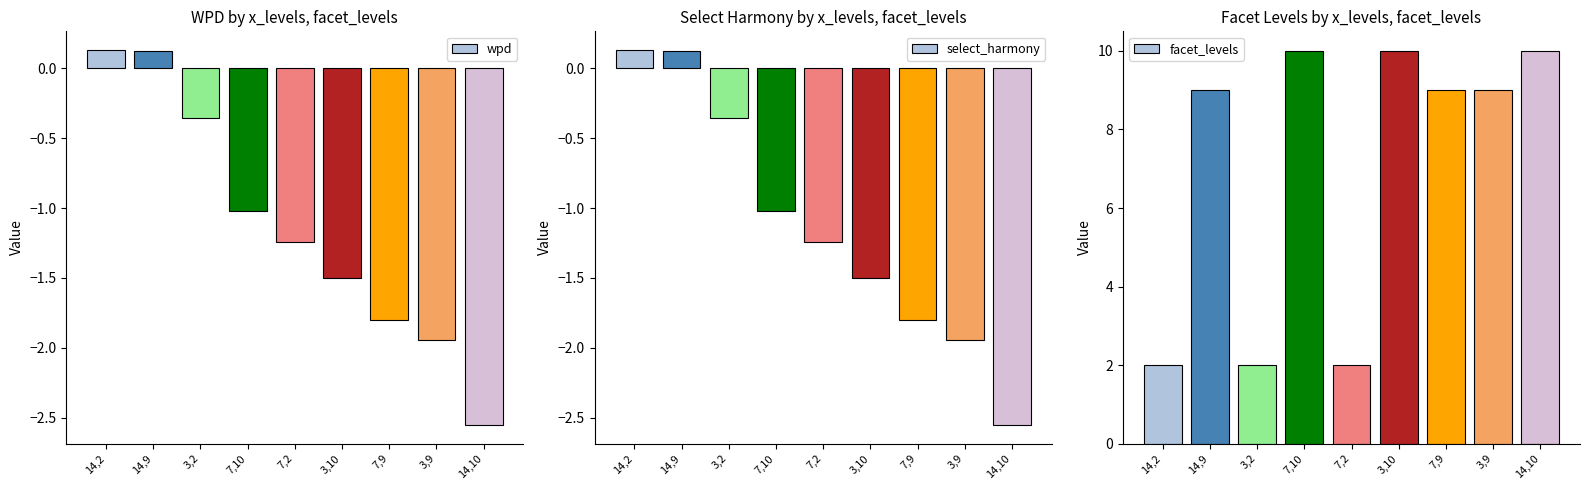

Count the number of data series in this chart.

3